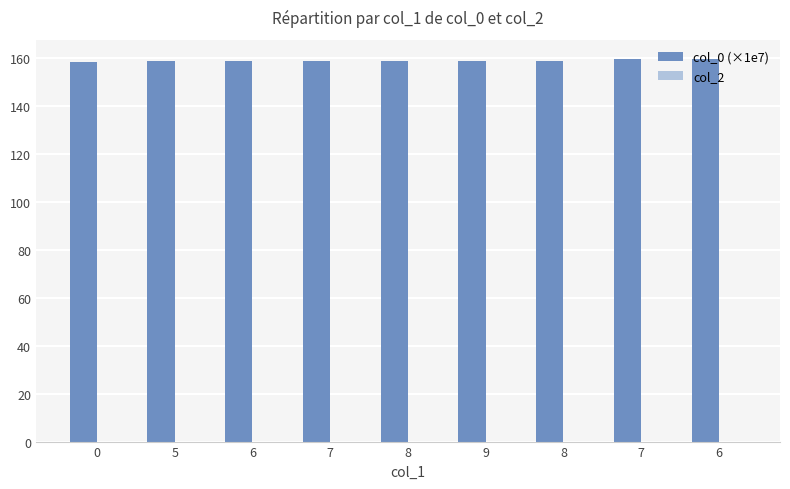

How many bars are there in total?

9